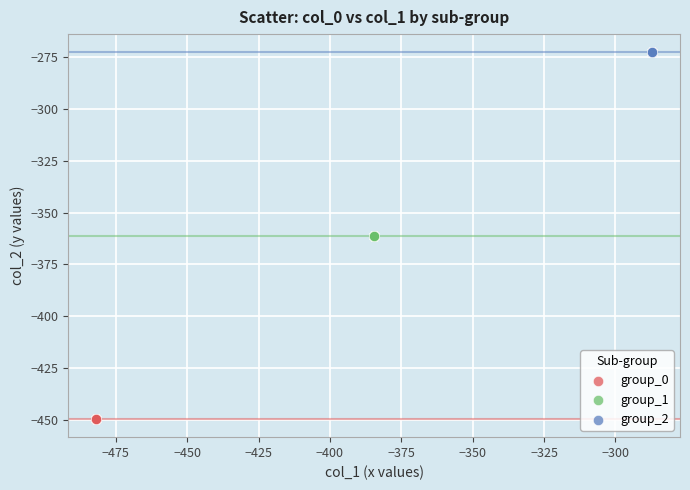

Which series reaches the minimum Y coordinate?

group_0